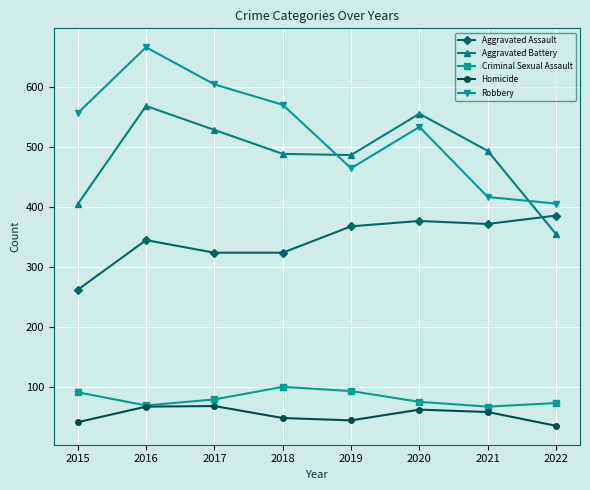

Count the number of categories in the chart.

8